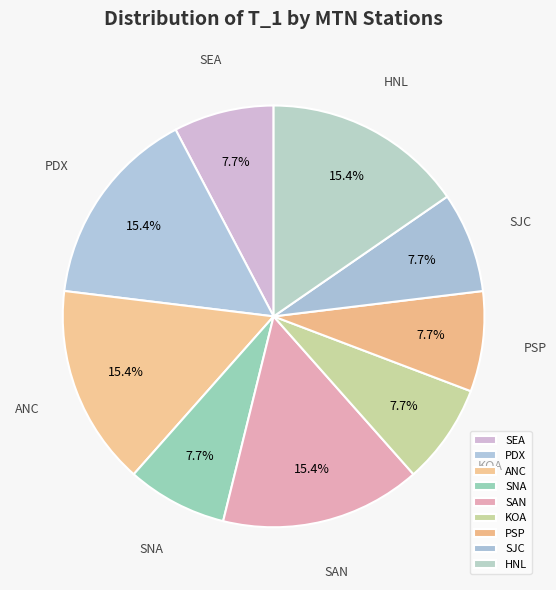

To the nearest percent, what is the combined percentage of KOA and SAN?

23%